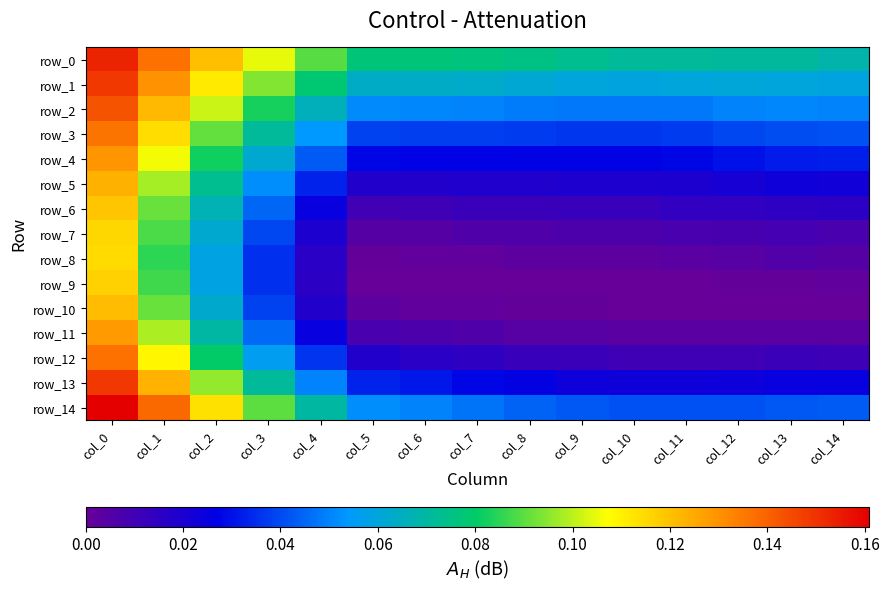

Which category has the lowest value across all series?

col_5